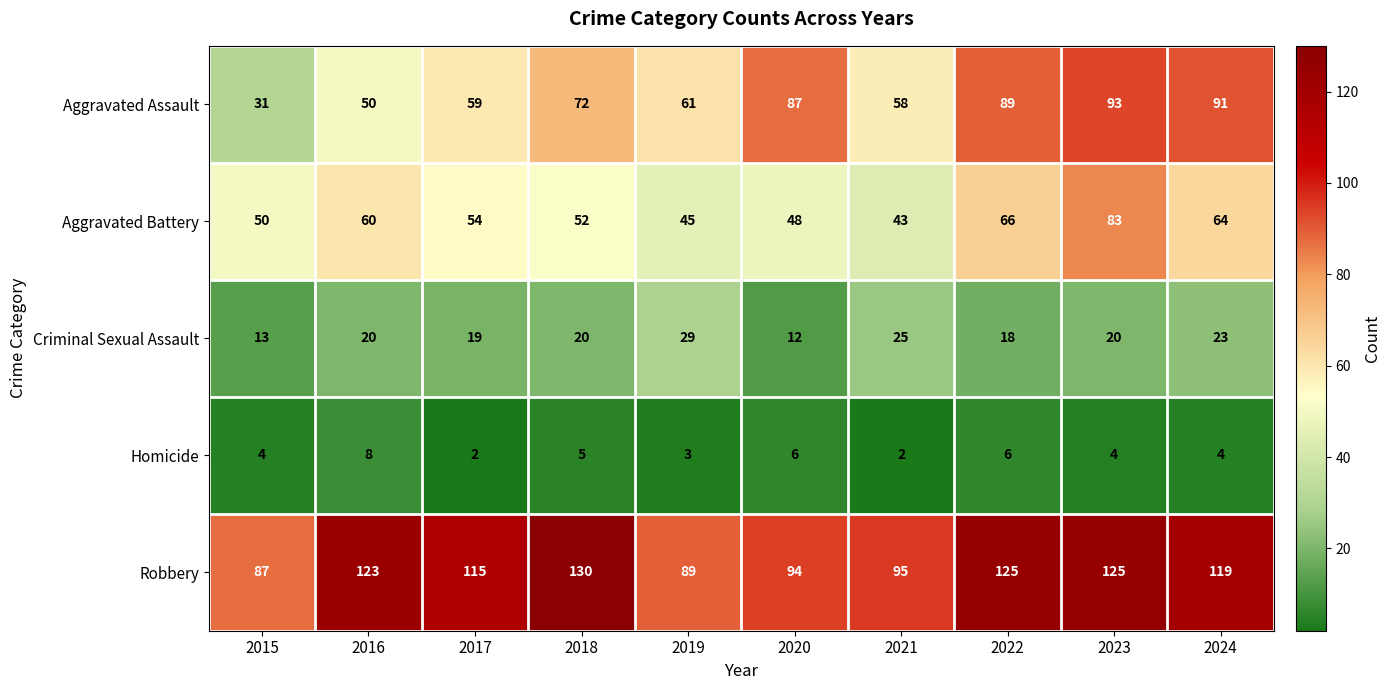

Is it true that Aggravated Assault equals 116 at 2018?

False